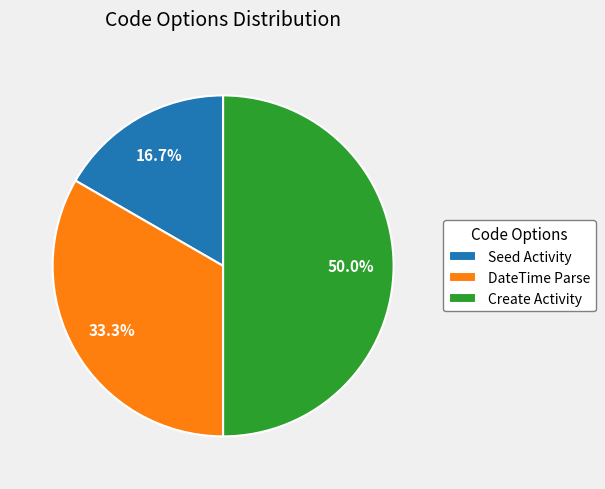

True or false: Seed Activity accounts for 3% of the total.

False